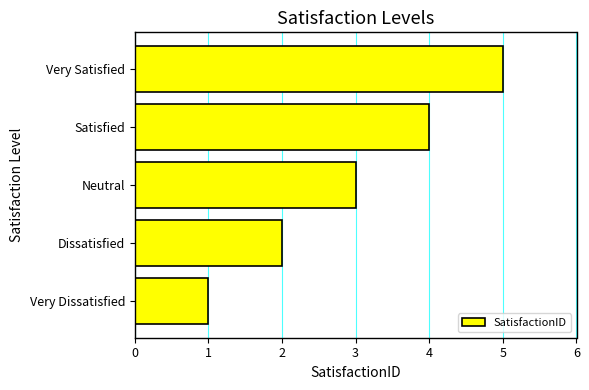

List the labels in order of value, smallest first.

Very Dissatisfied, Dissatisfied, Neutral, Satisfied, Very Satisfied